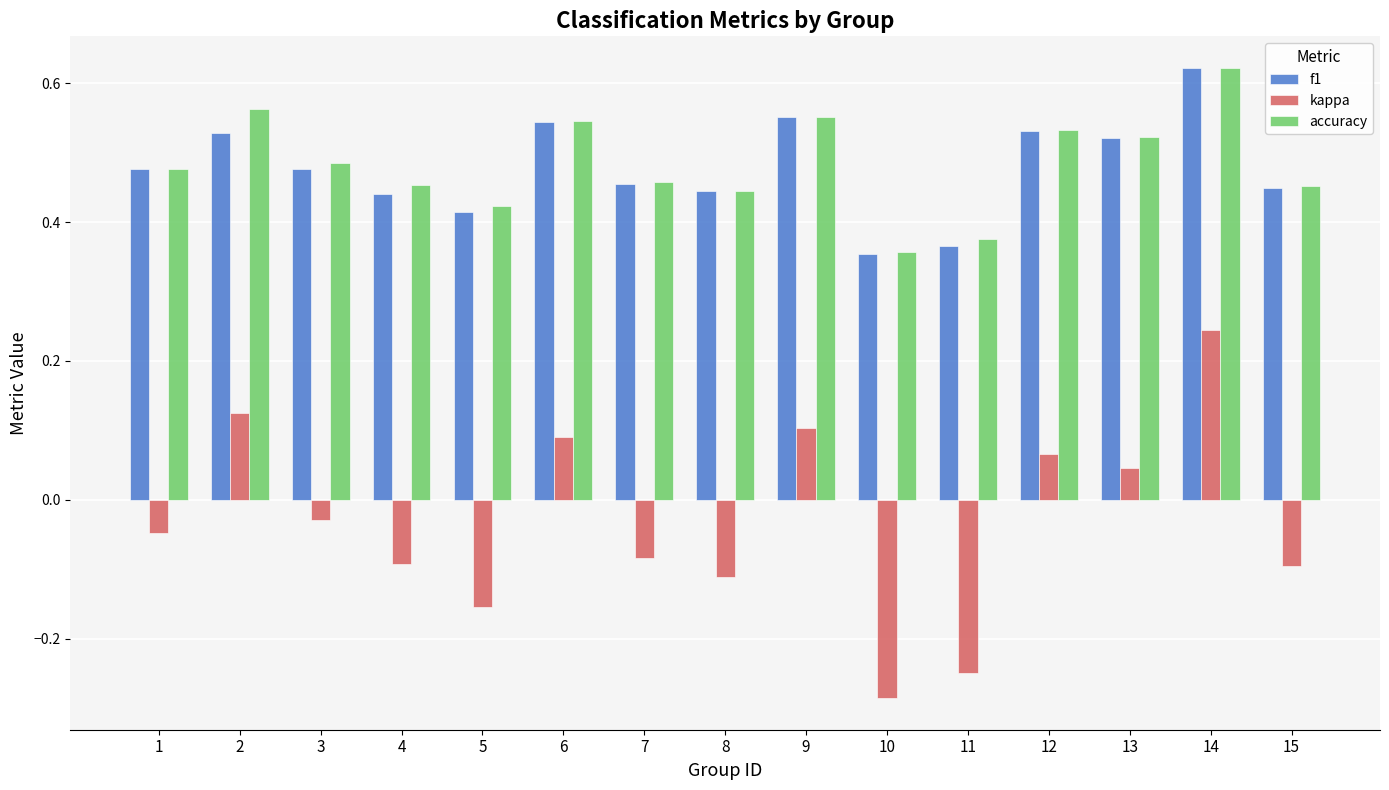

How many groups of bars are there?

15